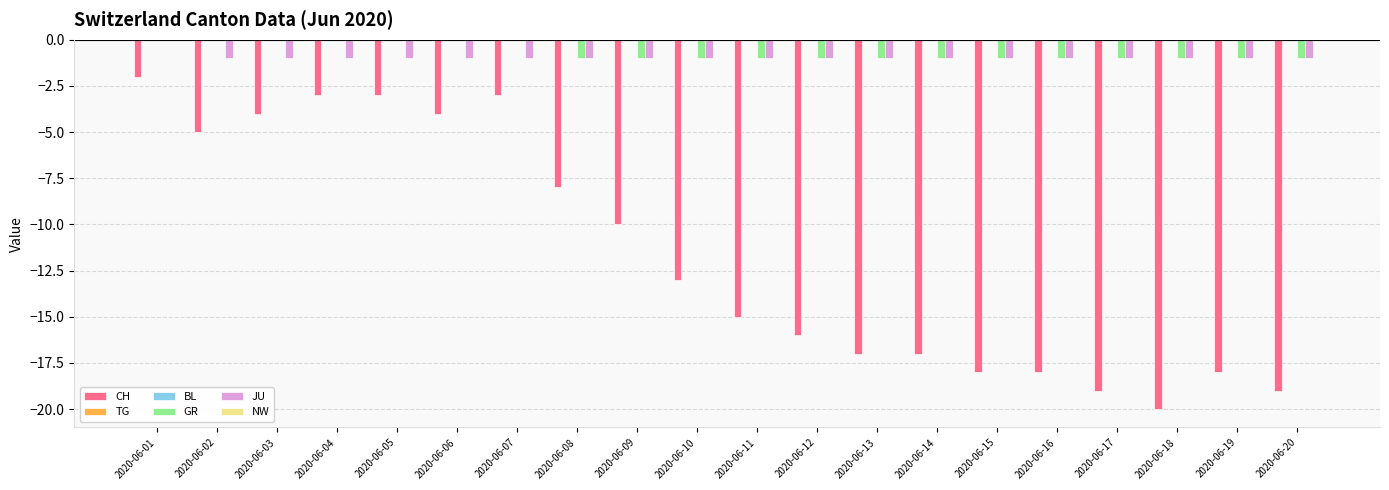

List the series in order of their peak value, lowest first.

CH, TG, BL, GR, JU, NW